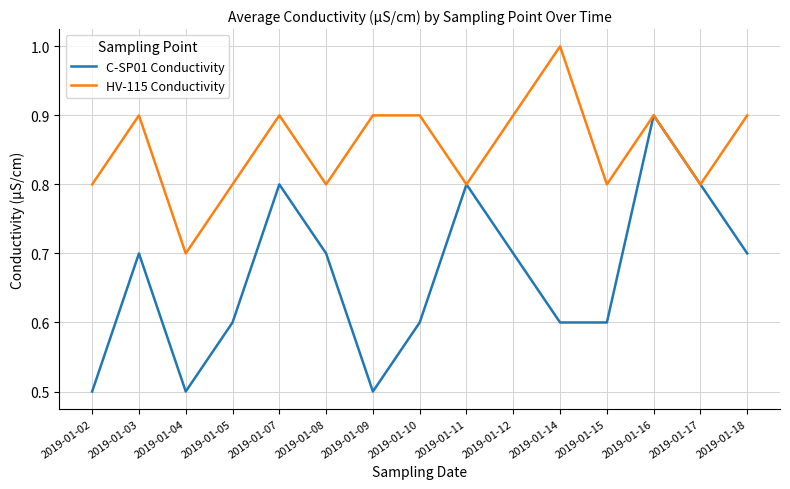

At 2019-01-02, list the series in order from largest to smallest.

HV-115 Conductivity, C-SP01 Conductivity